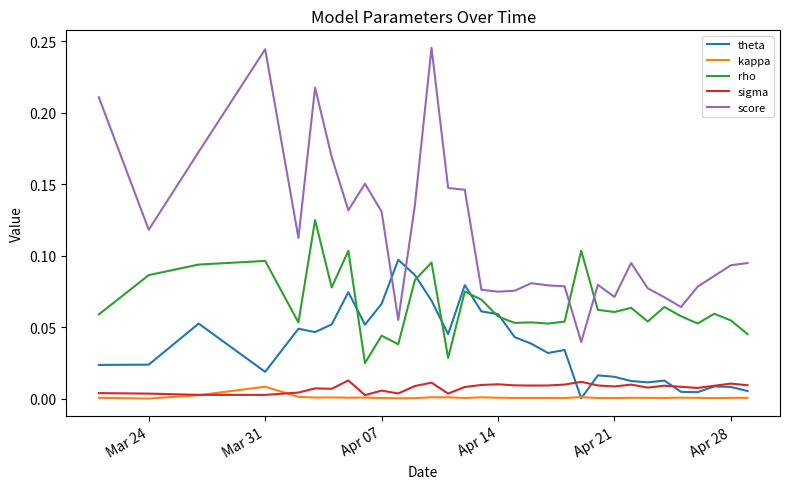

How many series are shown in this chart?

5